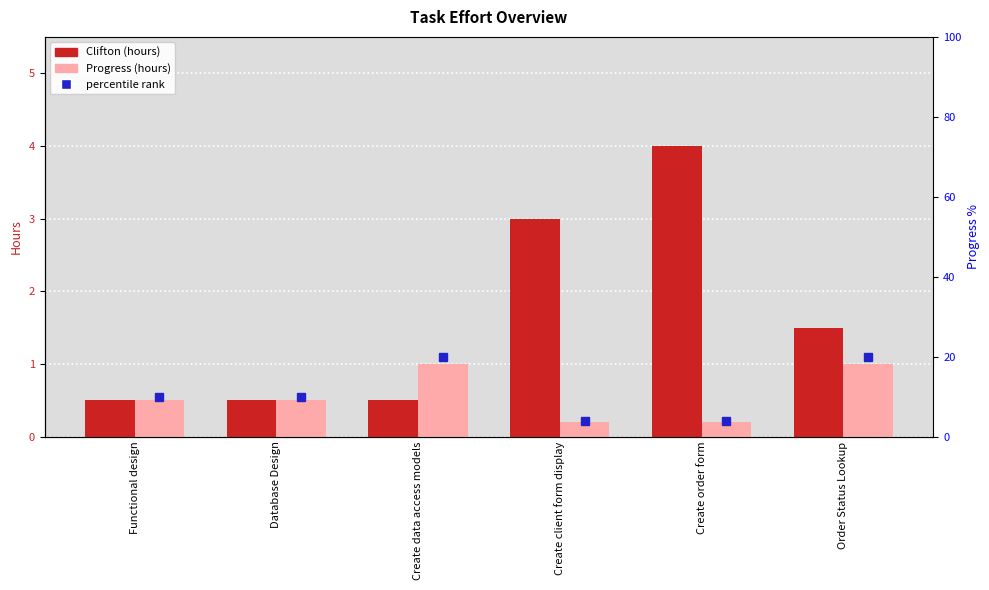

What is the difference between the second highest and second lowest values in the Progress series?

0.8